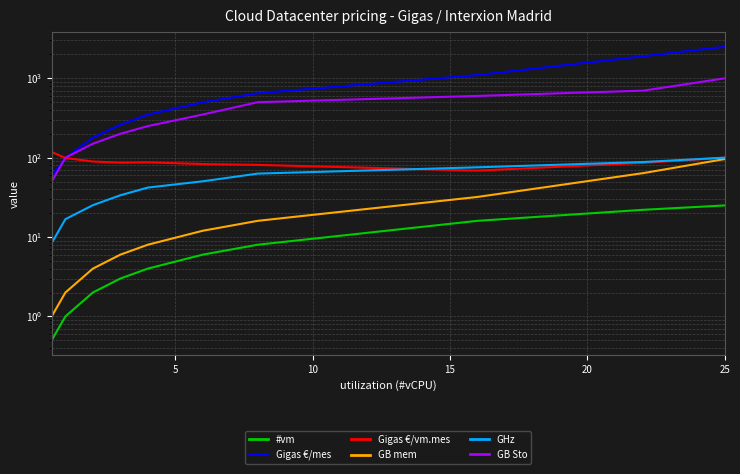

True or false: Gigas €/vm.mes and Gigas €/mes intersect in this chart.

False